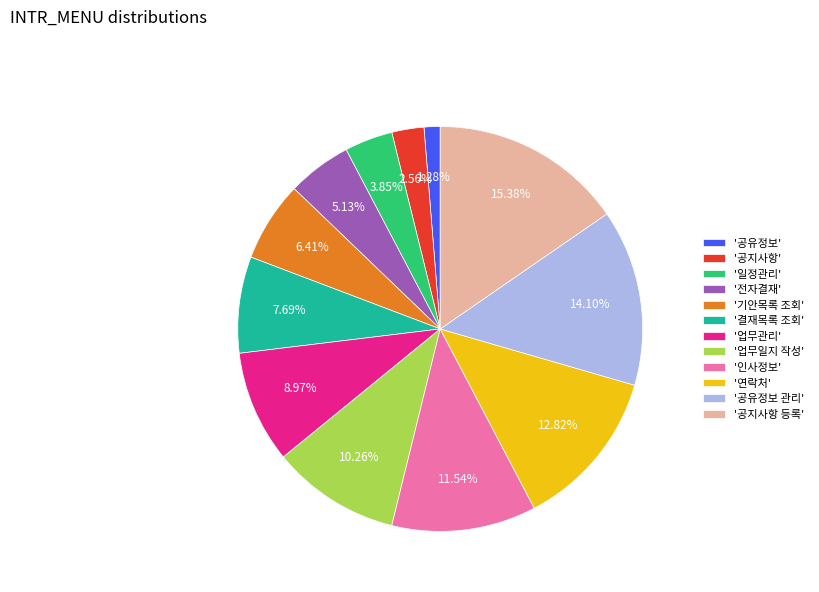

Which has a higher value, '기안목록 조회' or '결재목록 조회'?

'결재목록 조회'